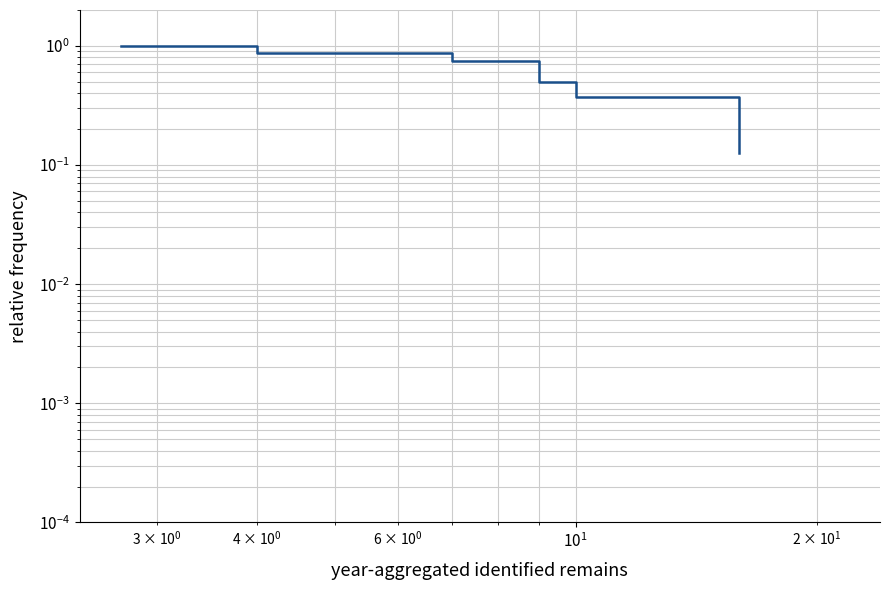

Is it true that the value at $\mathdefault{10^{1}}$ is 0.3?

False